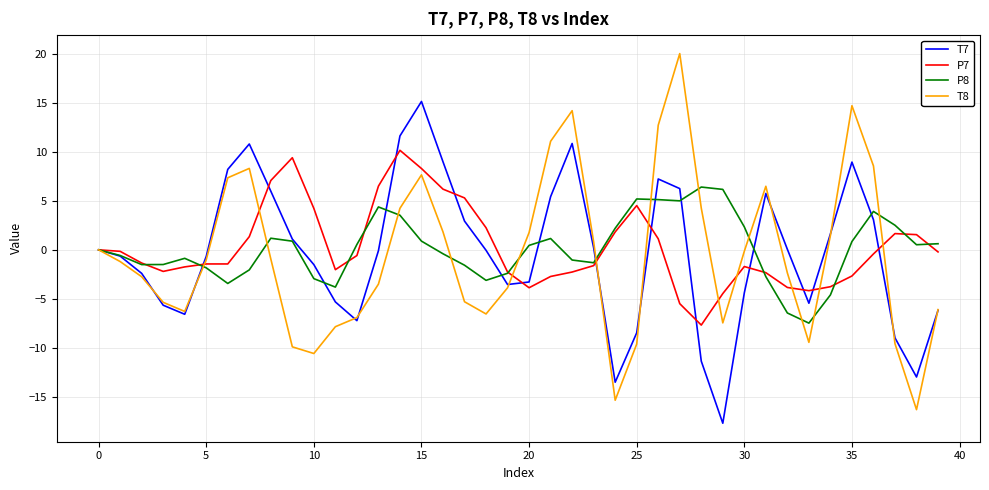

How many interior local valleys does the T8 series have?

7